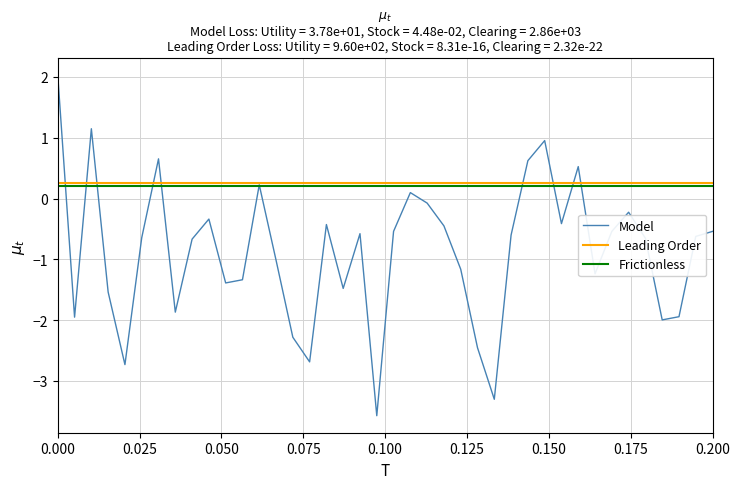

What is the greatest value displayed?

2.0